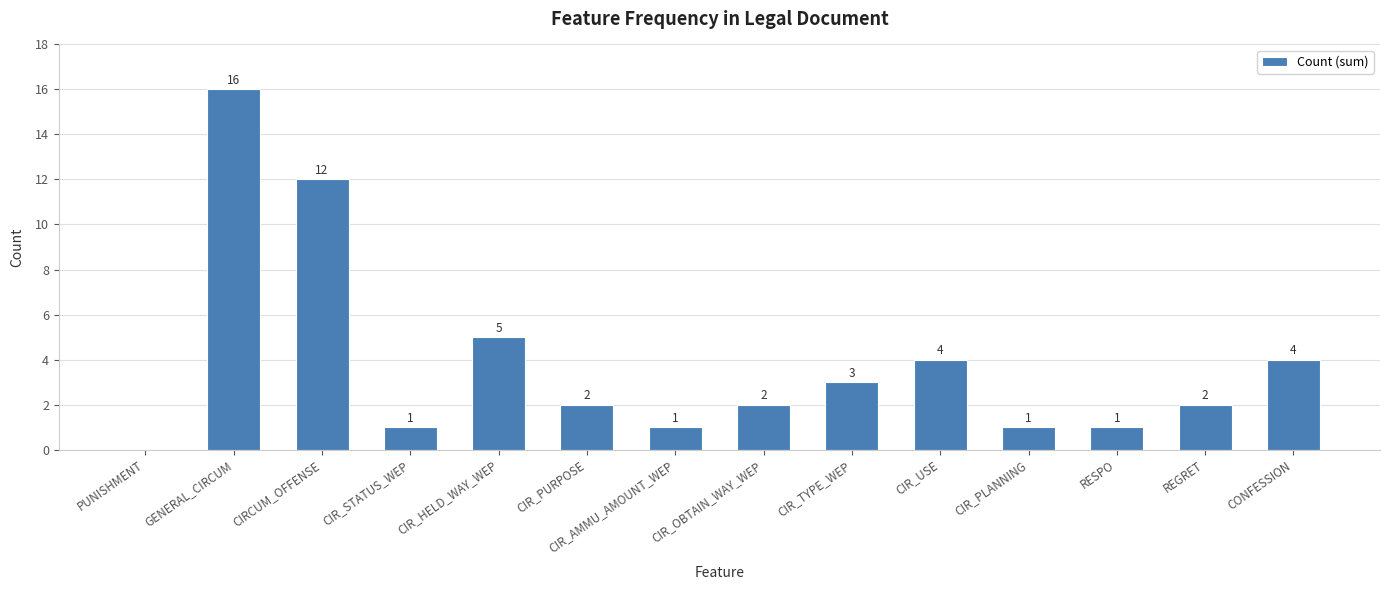

How many positive values are there?

13